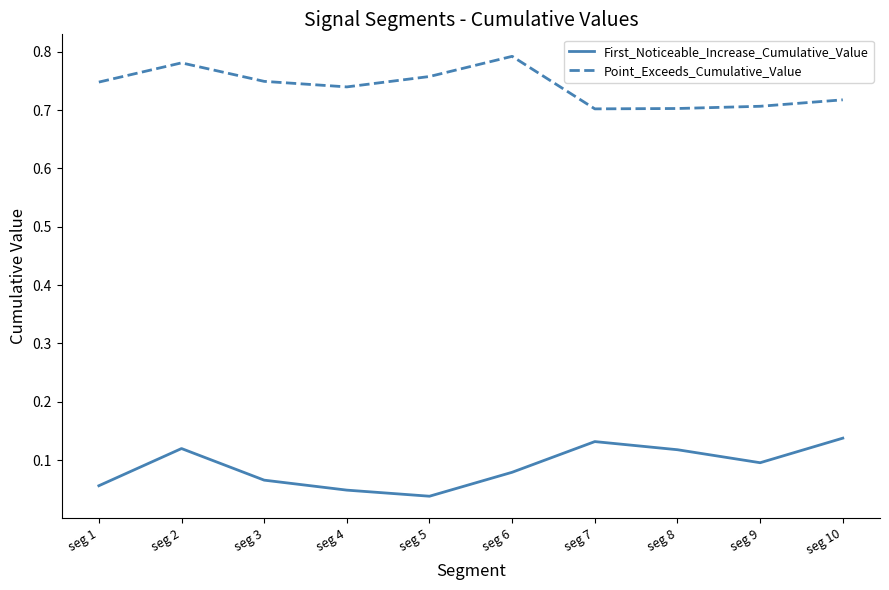

True or false: First_Noticeable_Increase_Cumulative_Value and Point_Exceeds_Cumulative_Value cross at least once.

False